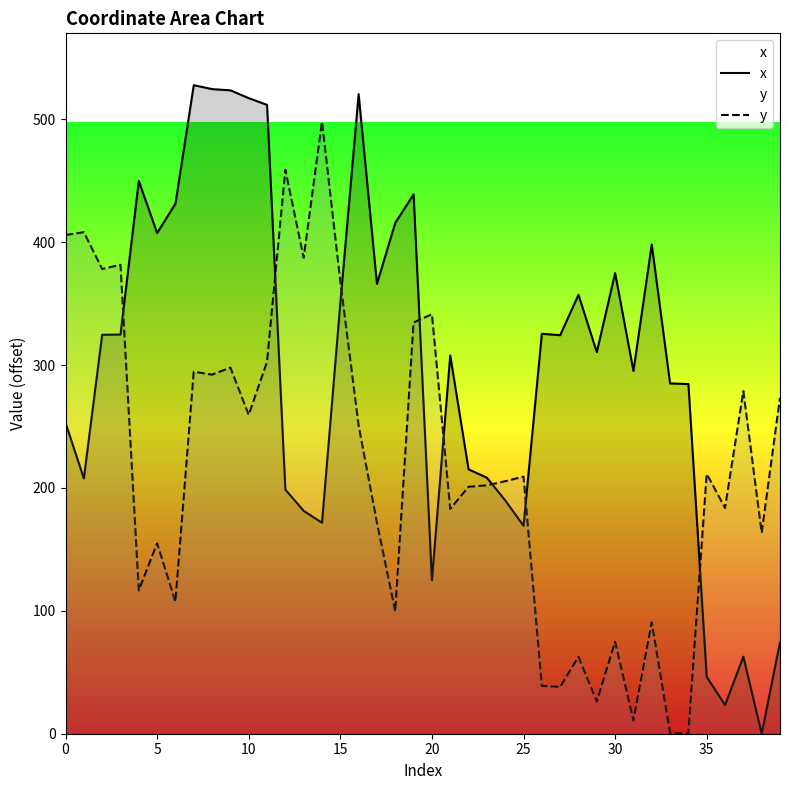

How many data points does each series have?

40